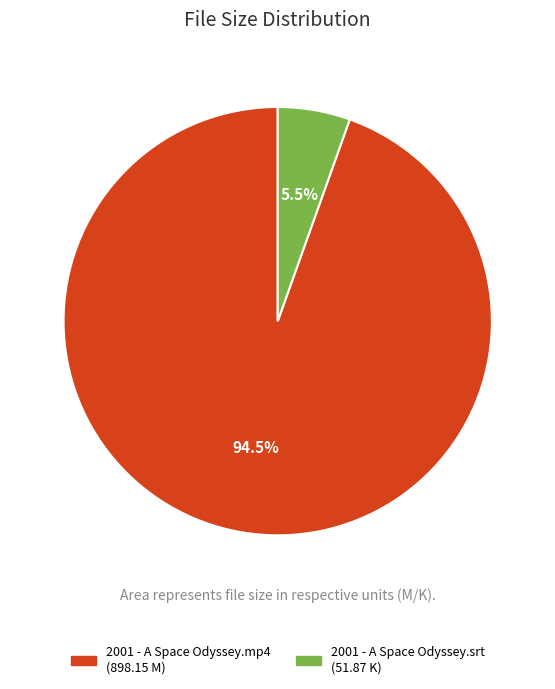

To the nearest percent, what is the average slice percentage?

50%